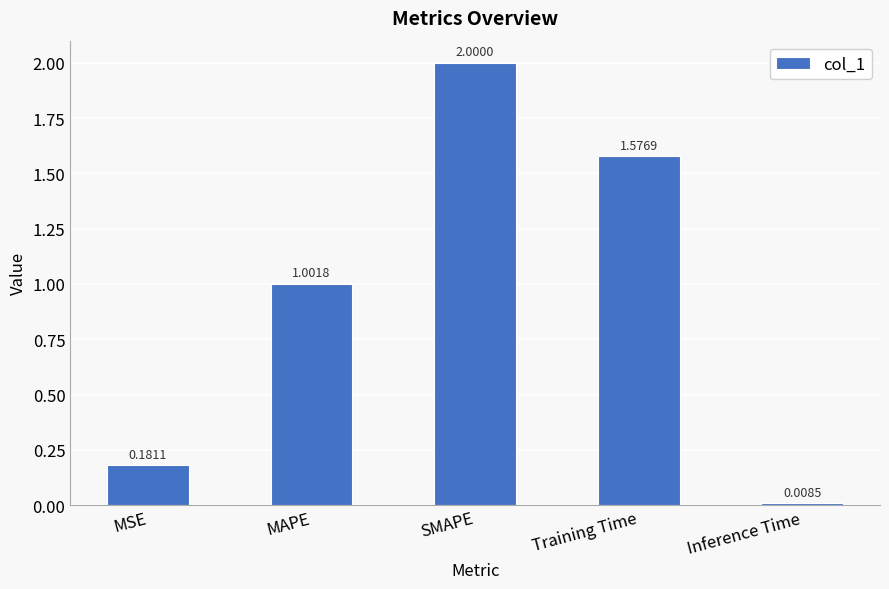

What is the change in value from MSE to SMAPE?

+1.8